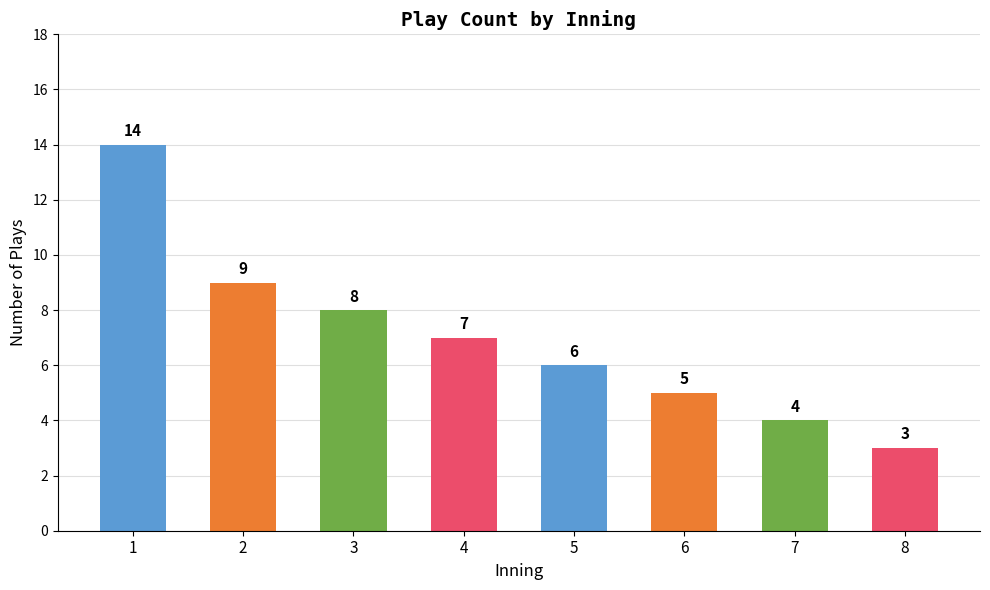

What is the smallest value displayed?

3